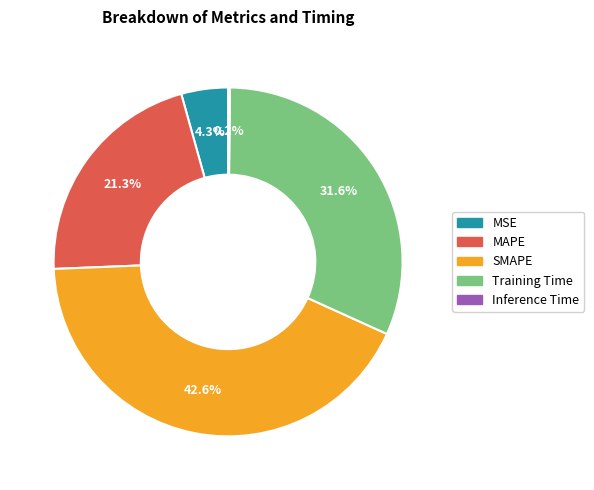

Is it true that MSE is 4% of the pie?

True